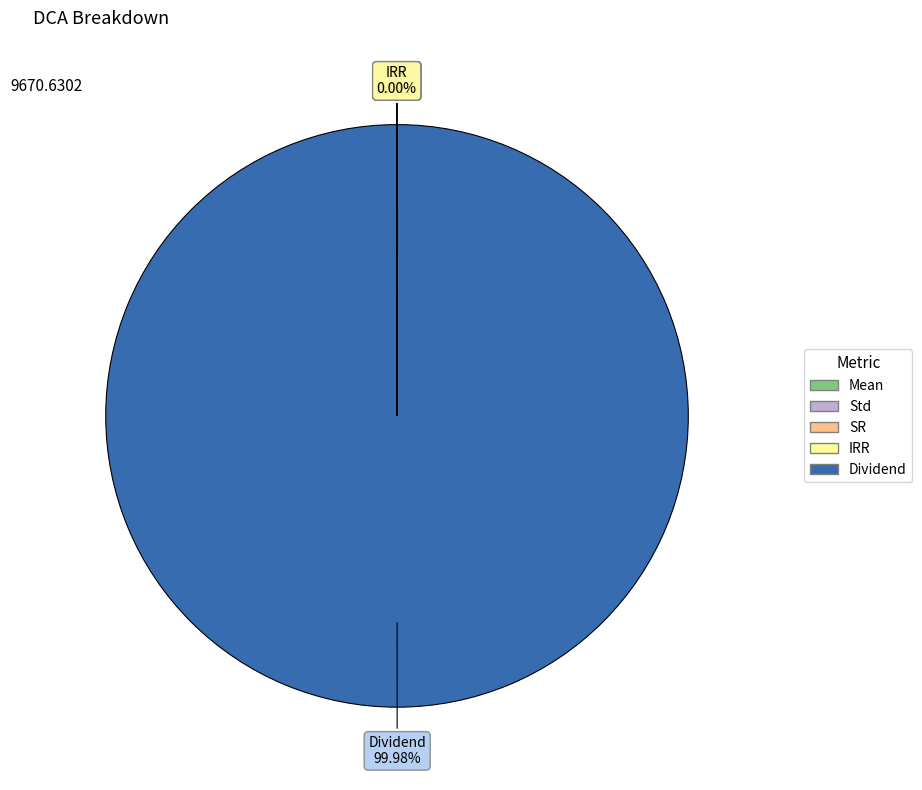

Which slice represents more than half of the pie?

Dividend